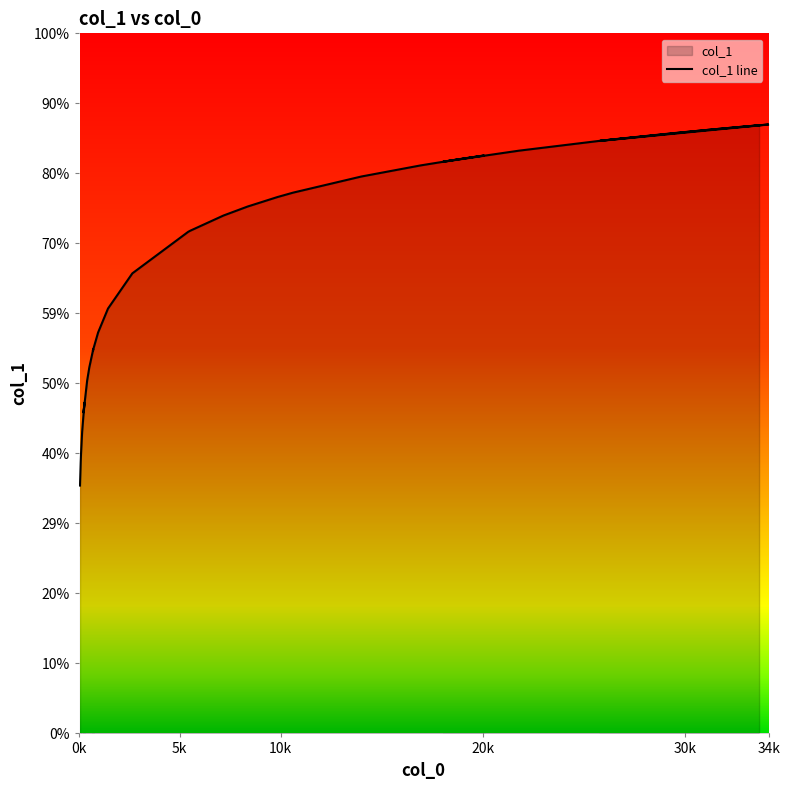

What is the label of the 6th point from the right?

34k